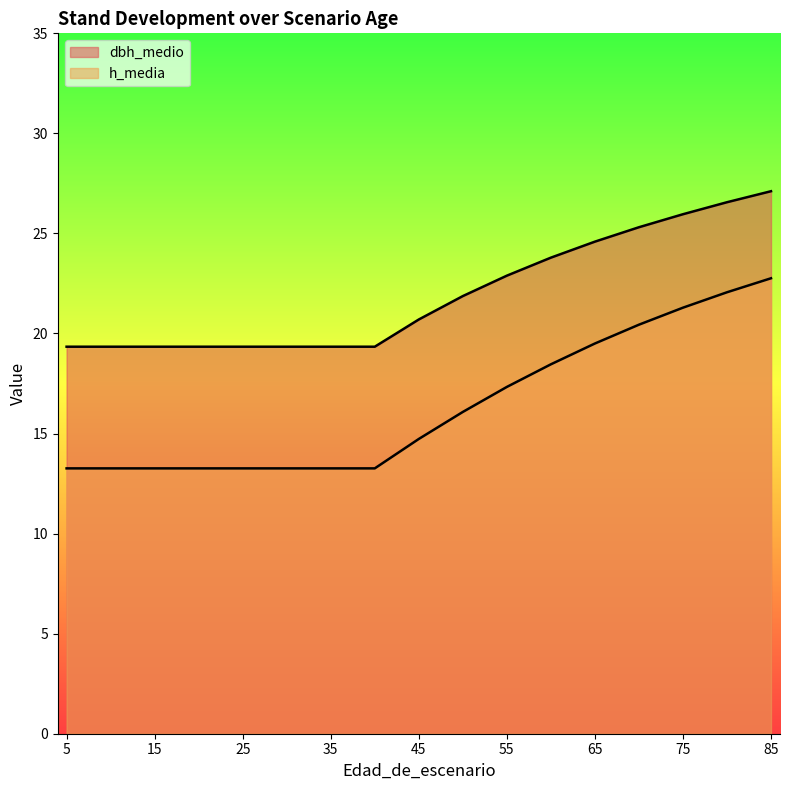

The value of dbh_medio at 20 is 19.3. True or false?

True